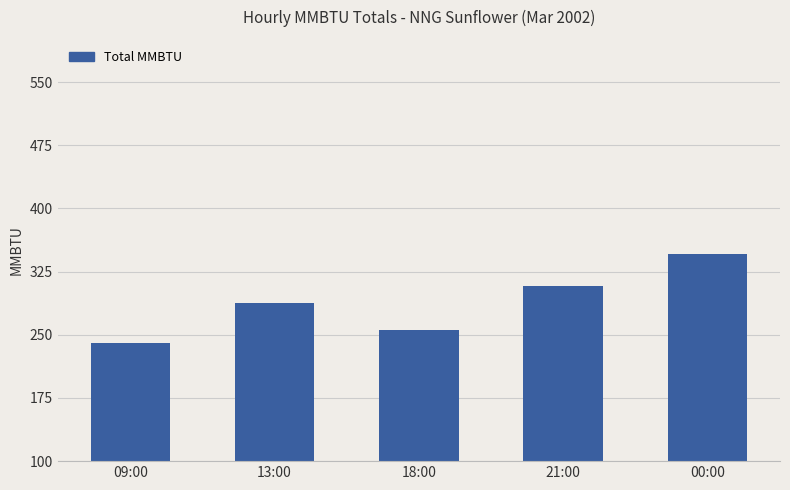

Rank the categories by value from lowest to highest.

09:00, 18:00, 13:00, 21:00, 00:00